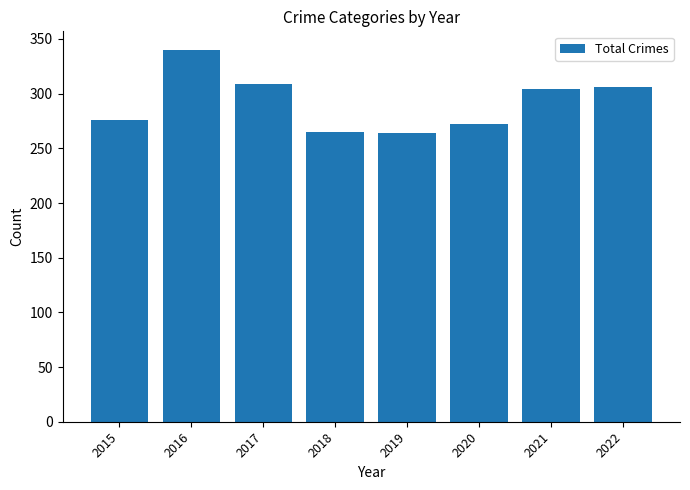

How many data points are less than 304?

4